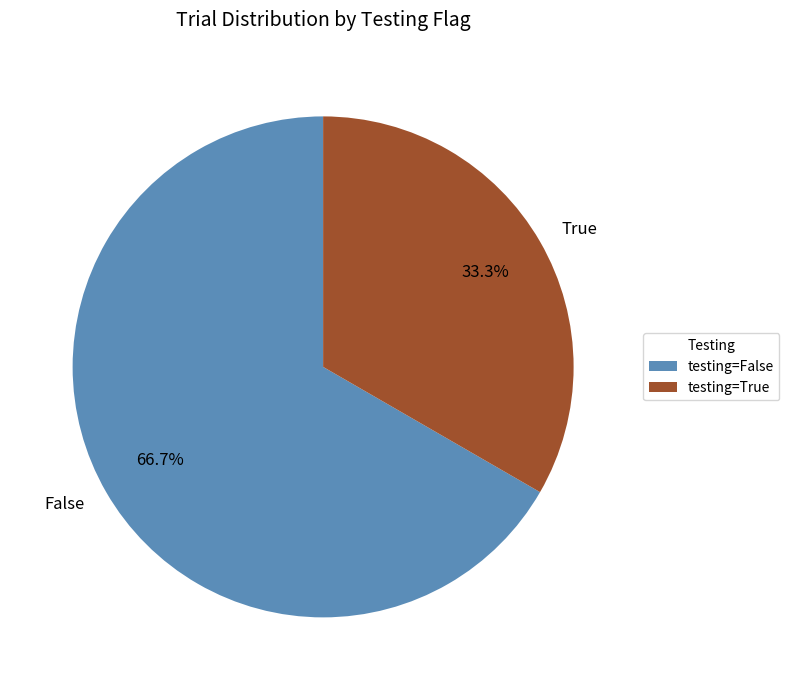

The True slice represents 21% of the pie. True or false?

False